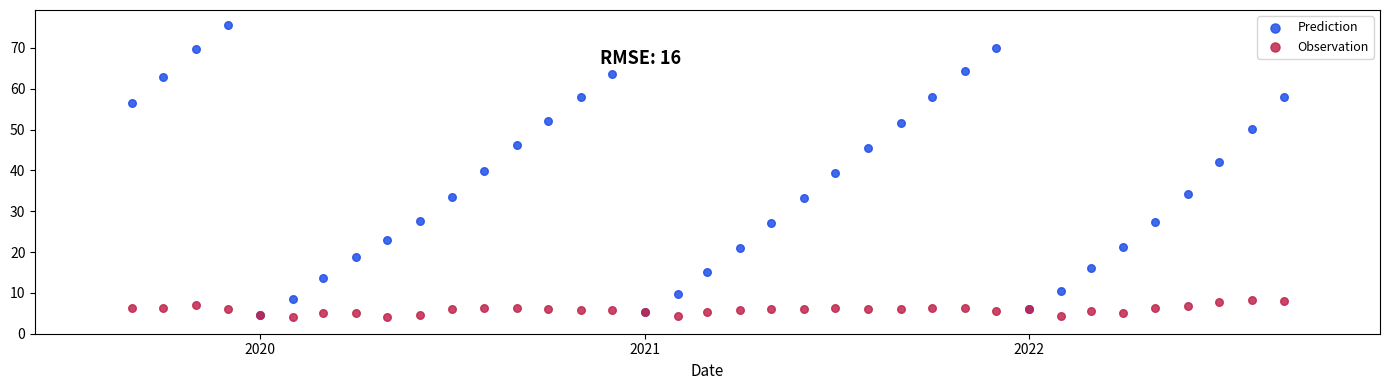

What are all the series names shown in the legend?

Prediction, Observation